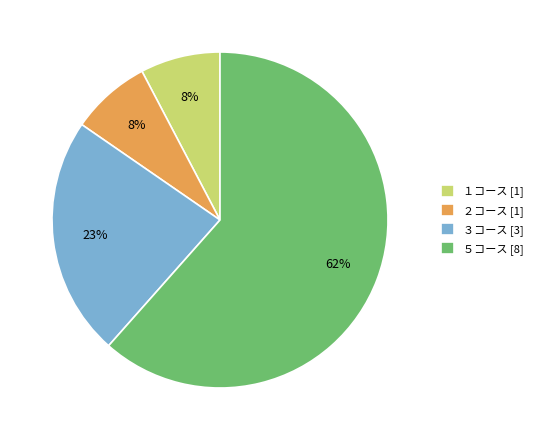

True or false: ５コース [8] accounts for 62% of the total.

True